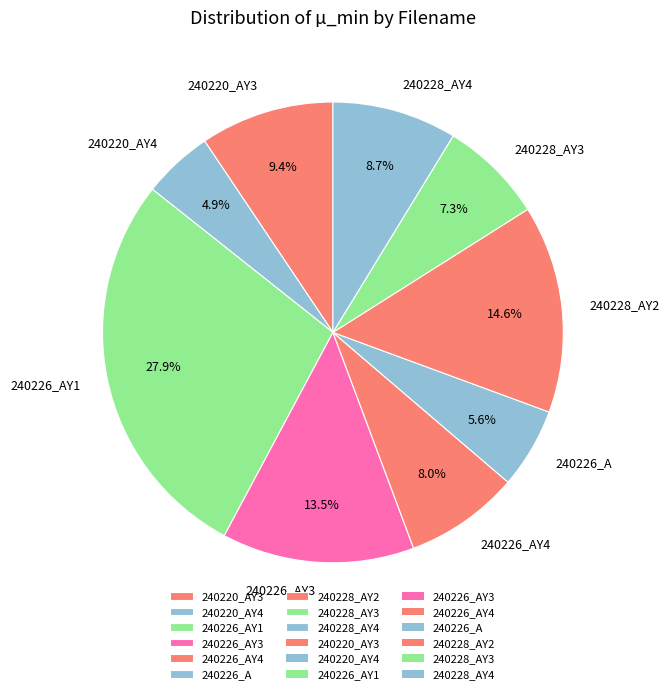

Does 240228_AY4 represent more than half of the total?

No